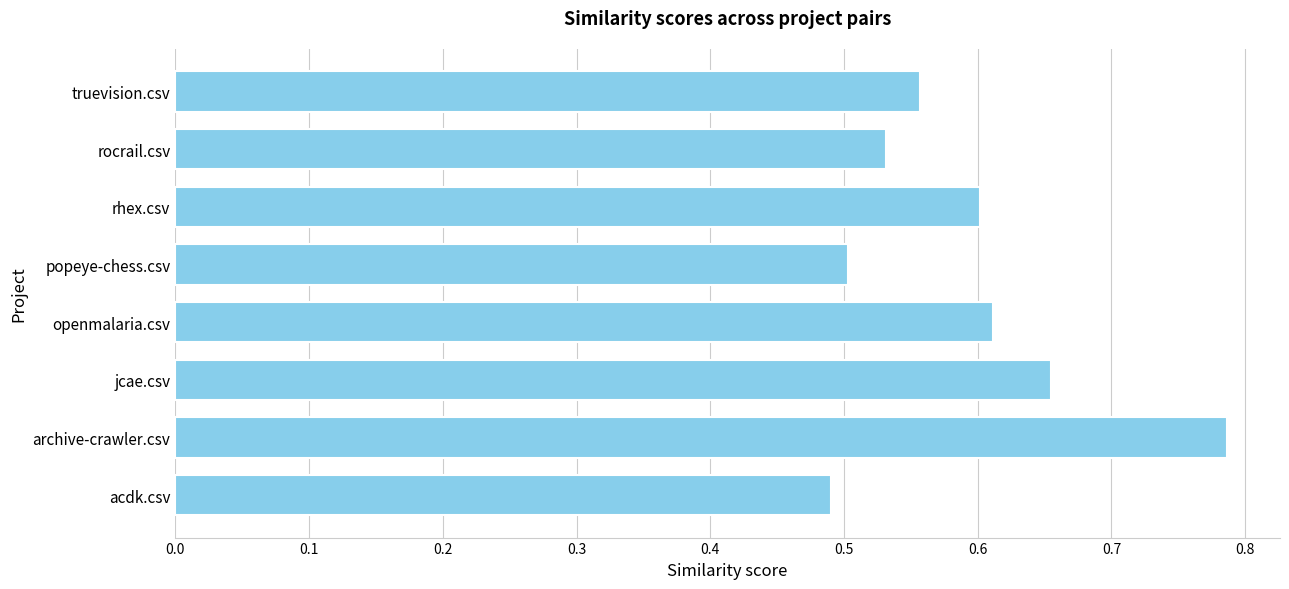

Count the number of categories in the chart.

8